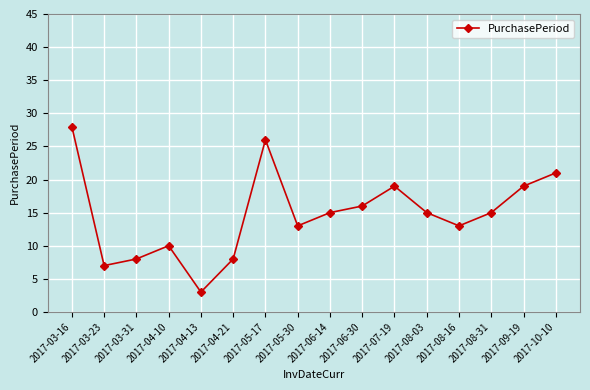

What position from the left is 2017-06-14?

9